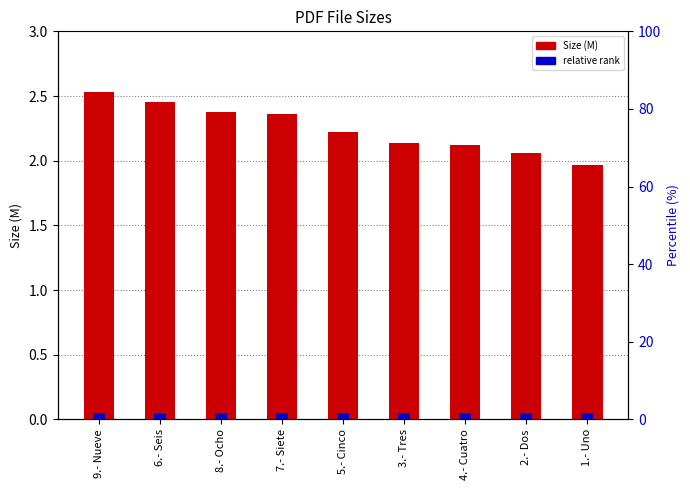

What is the sum of the relative rank values at 4.- Cuatro and 7.- Siete?

0.1